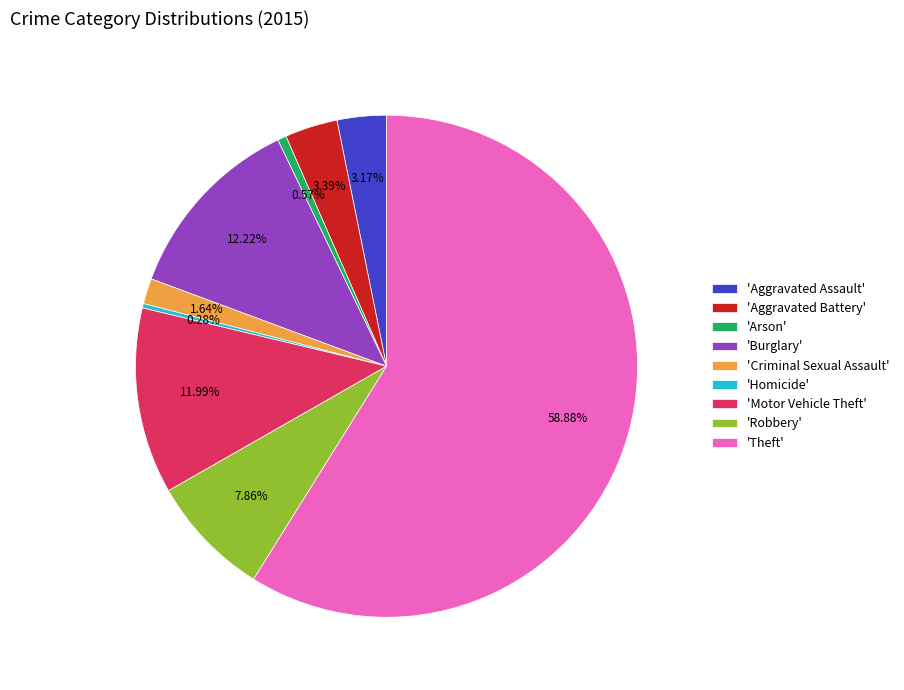

Do 'Theft' and 'Homicide' together represent more than half of the pie?

Yes